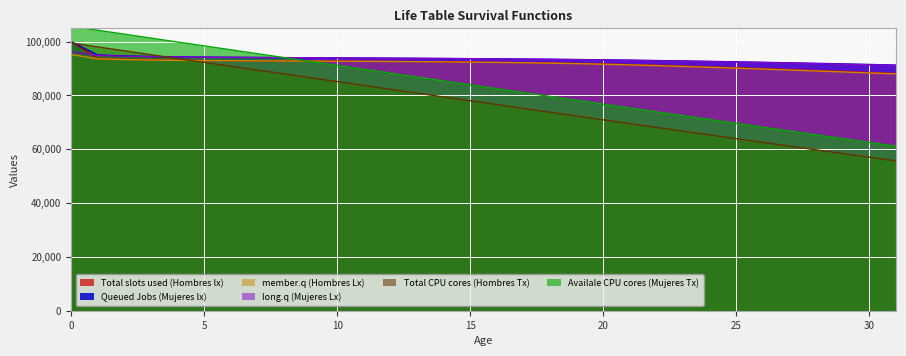

List the labels in order of Total CPU cores (Hombres Tx) value, largest first.

0, 1, 2, 3, 4, 5, 6, 7, 8, 9, 10, 11, 12, 13, 14, 15, 16, 17, 18, 19, 20, 21, 22, 23, 24, 25, 26, 27, 28, 29, 30, 31